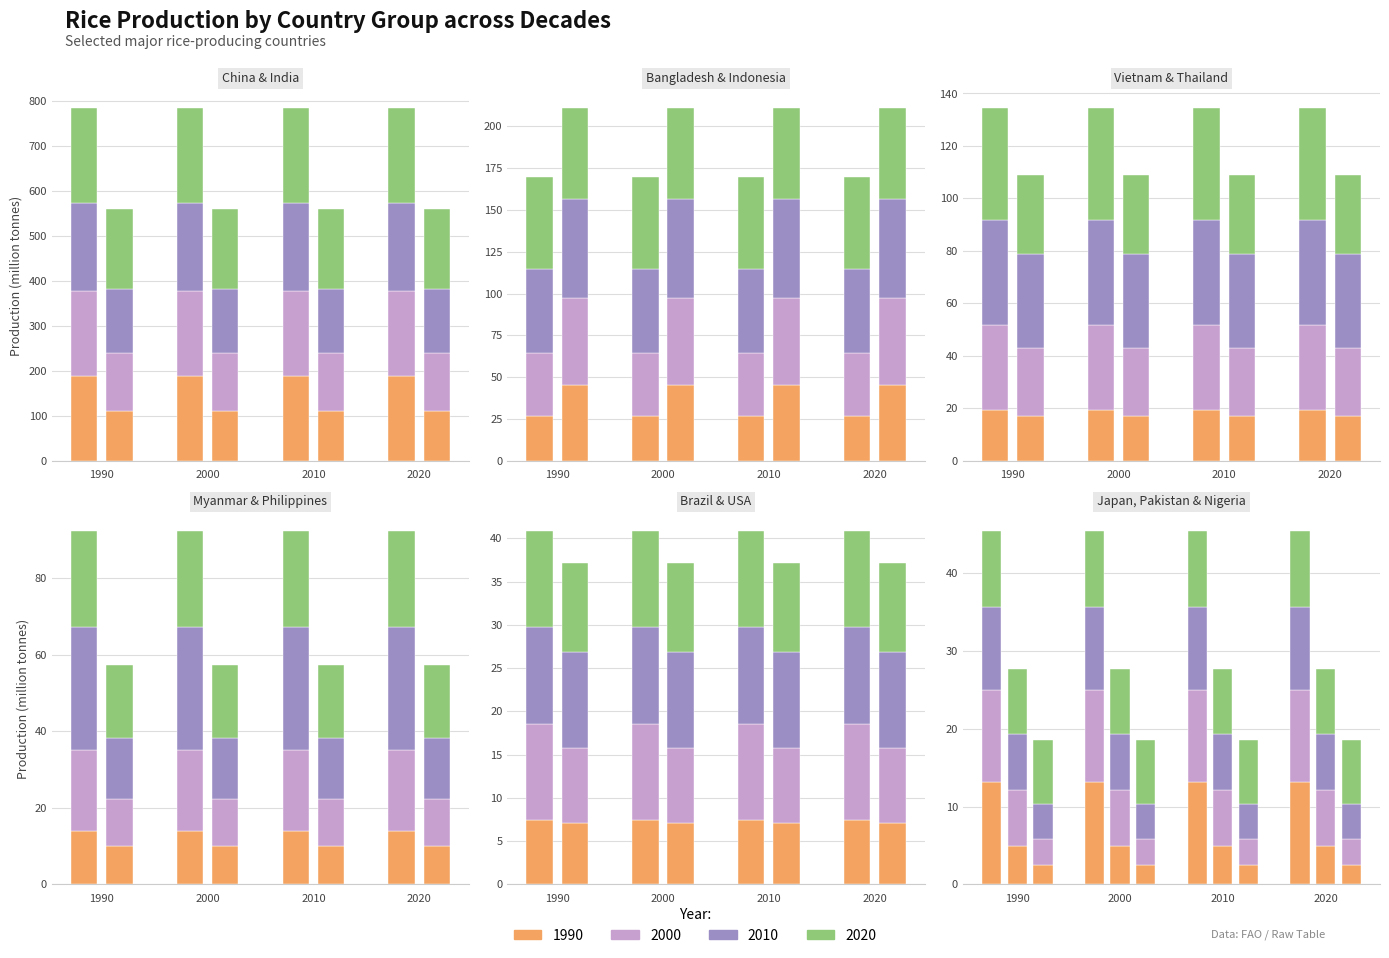

How many bars are there in each group?

4